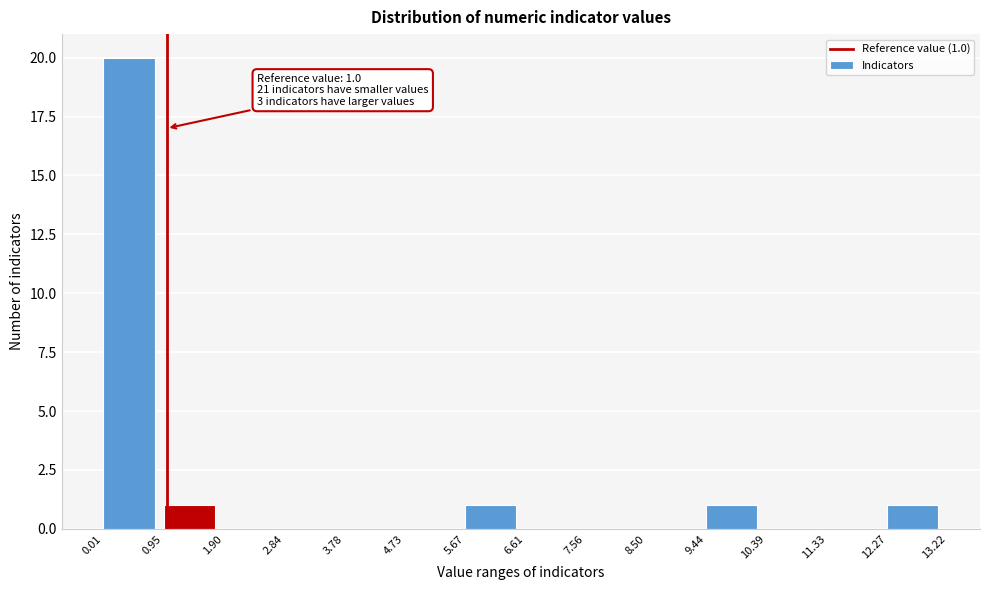

Which range on the x-axis has the tallest bar?

0.01 to 0.95